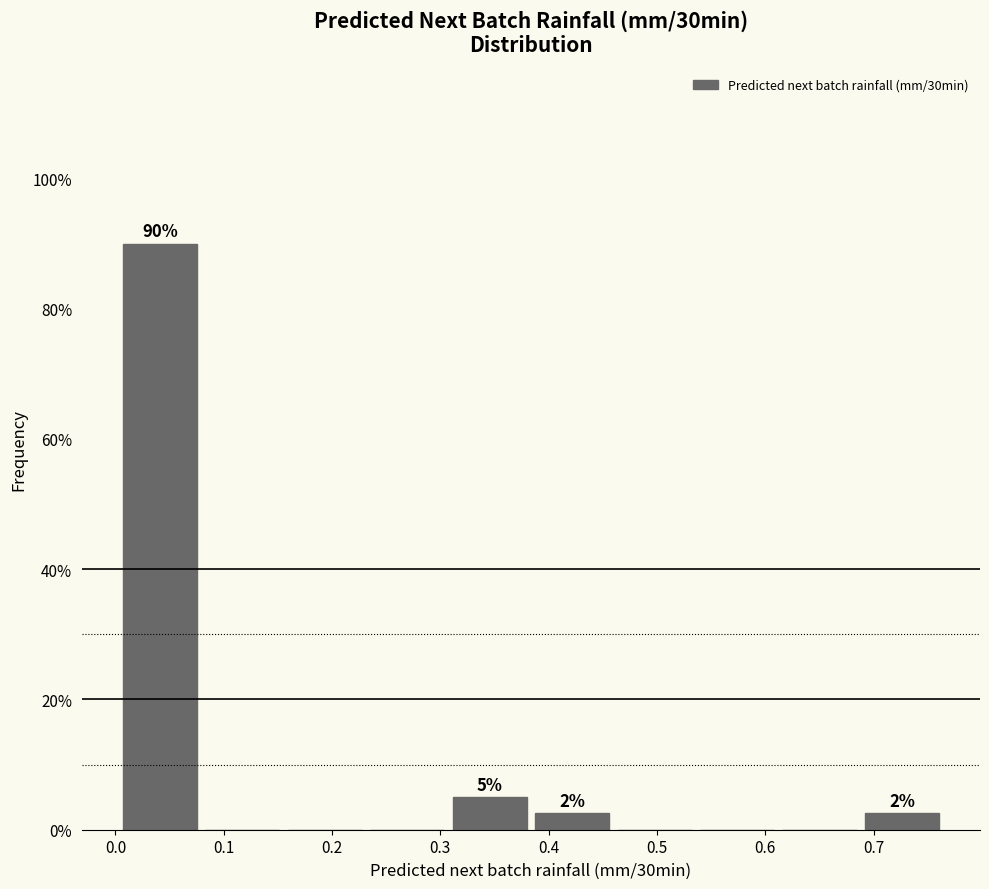

Which range on the x-axis has the tallest bar?

0.00 to 0.08